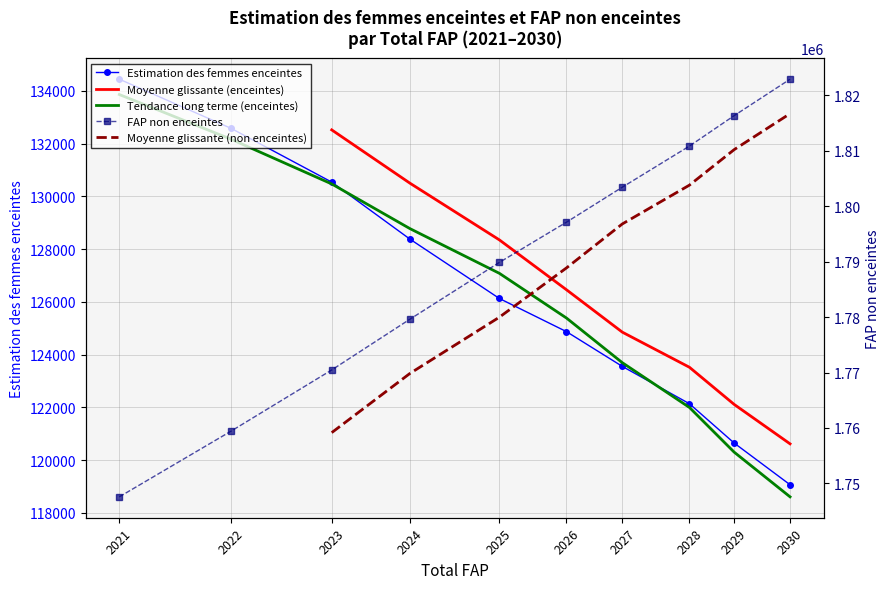

True or false: FAP non enceintes and Estimation des femmes enceintes cross at least once.

False